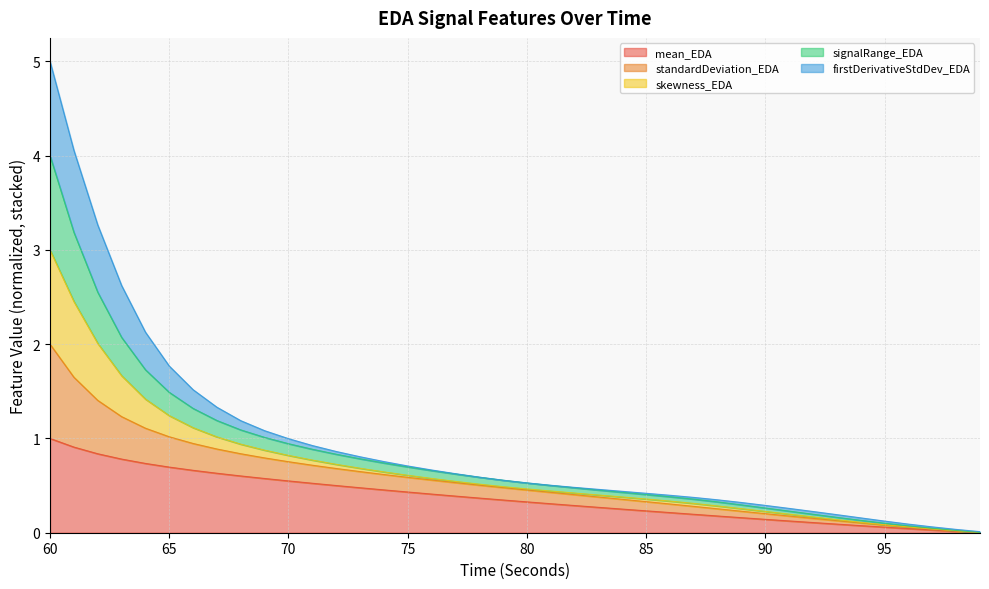

The value of mean_EDA at 73 is 0.1. True or false?

False